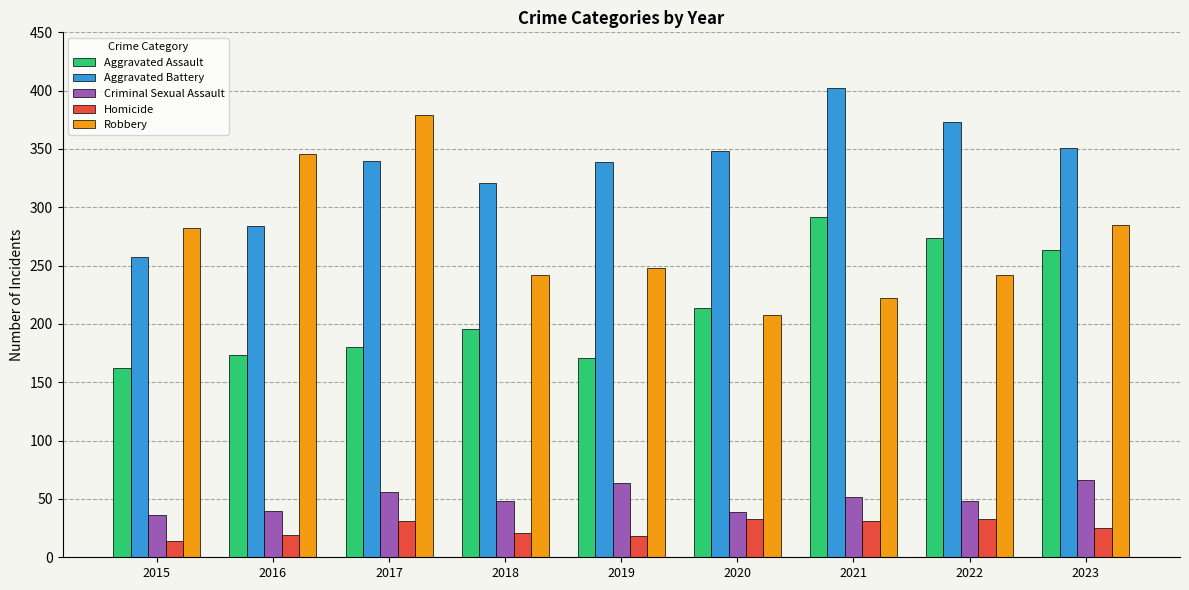

Count the number of categories in the chart.

9